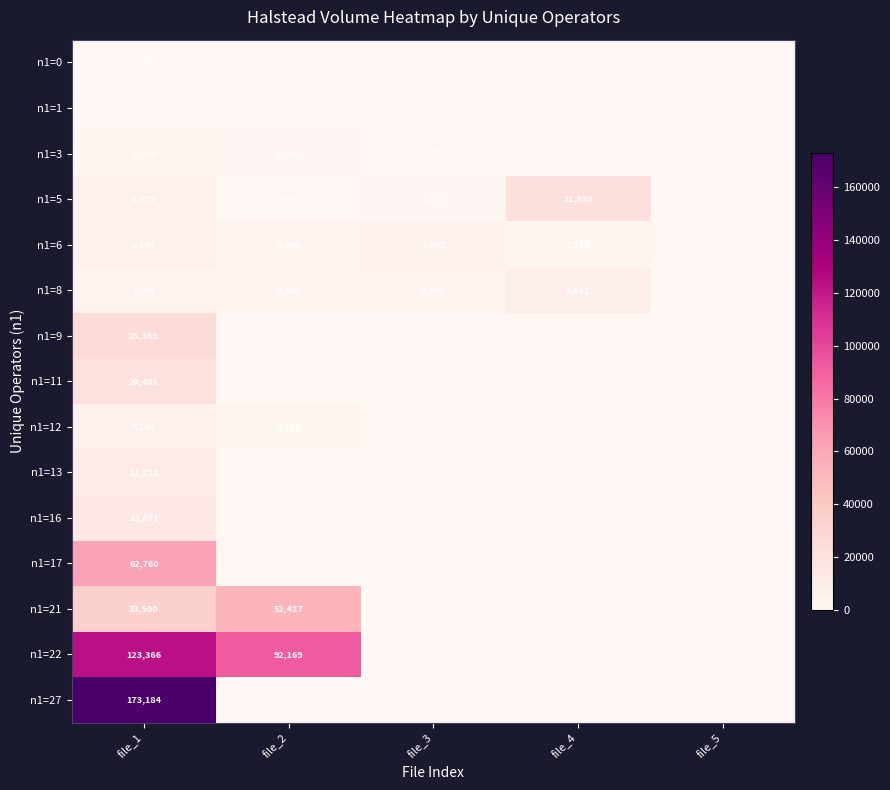

Is it true that n1=9 equals 39708 at file_1?

False